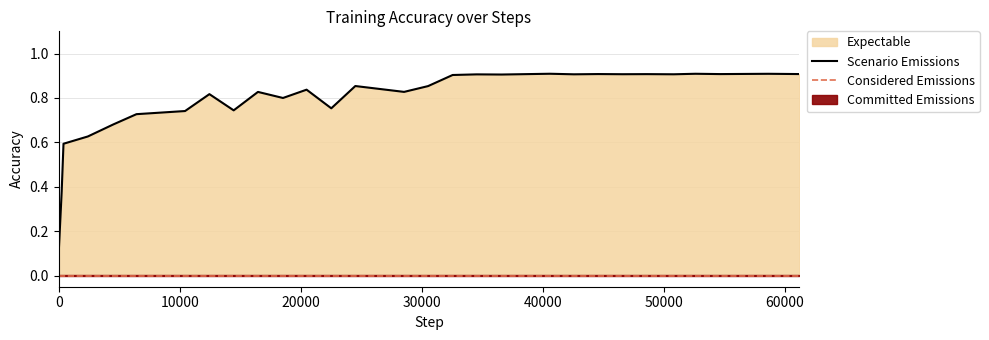

What is the difference between the maximum and minimum values?

0.8